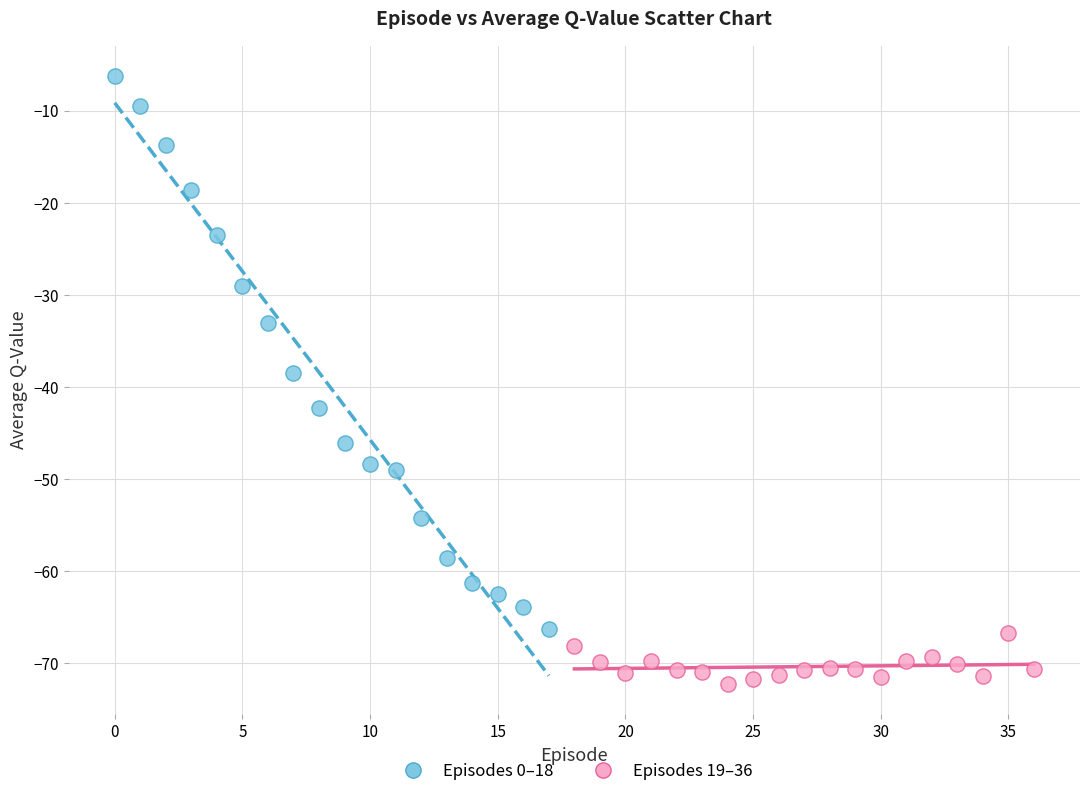

Which series reaches the minimum Y coordinate?

Episodes 19–36